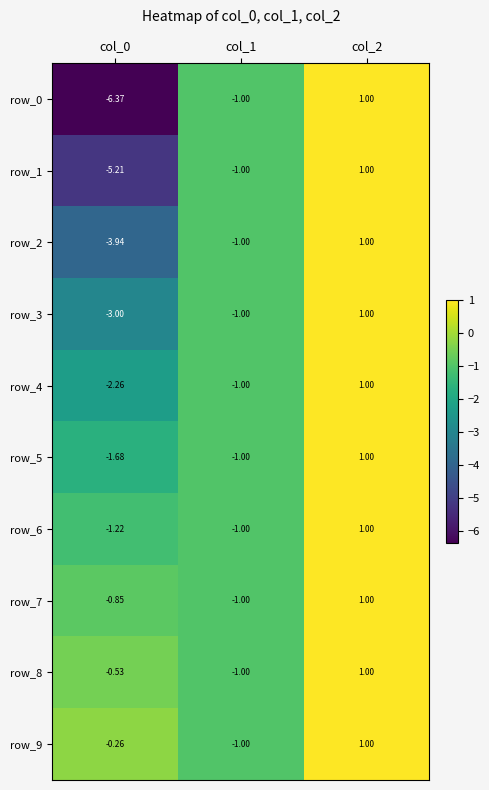

The value of row_7 at col_0 is -1.3. True or false?

False